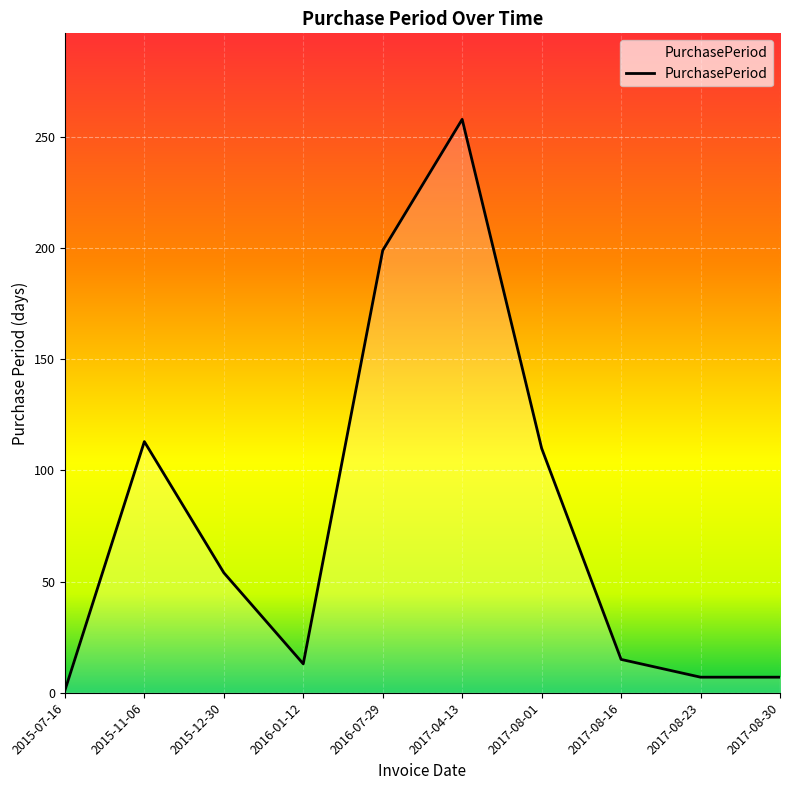

Which label corresponds to the smallest value in the chart?

2015-07-16